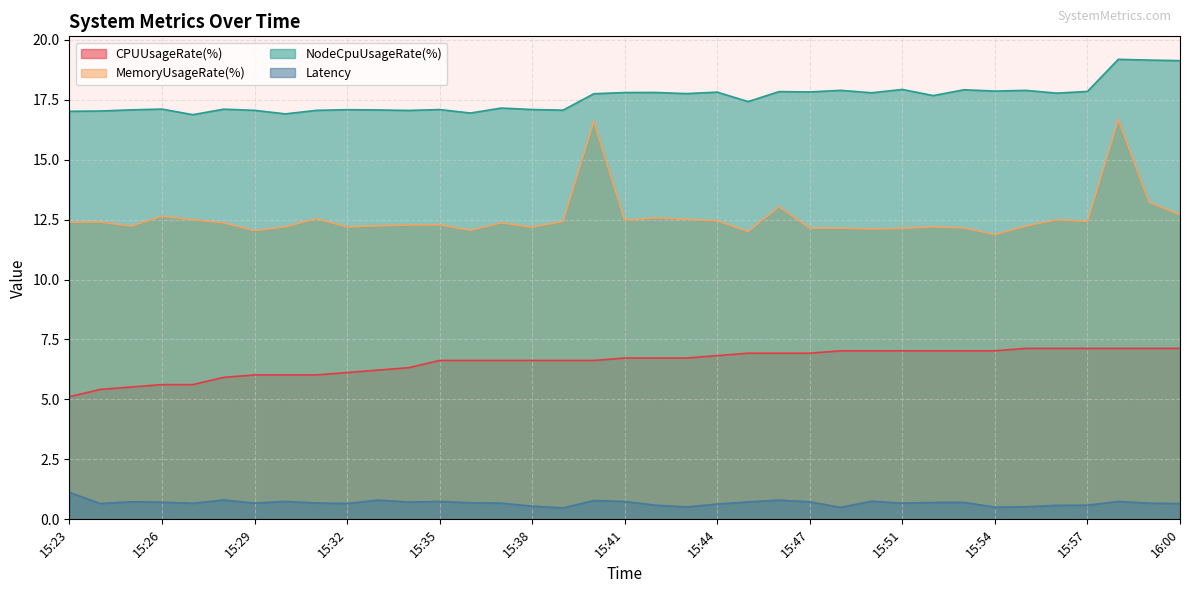

At which category does MemoryUsageRate(%) reach its first local valley?

15:25